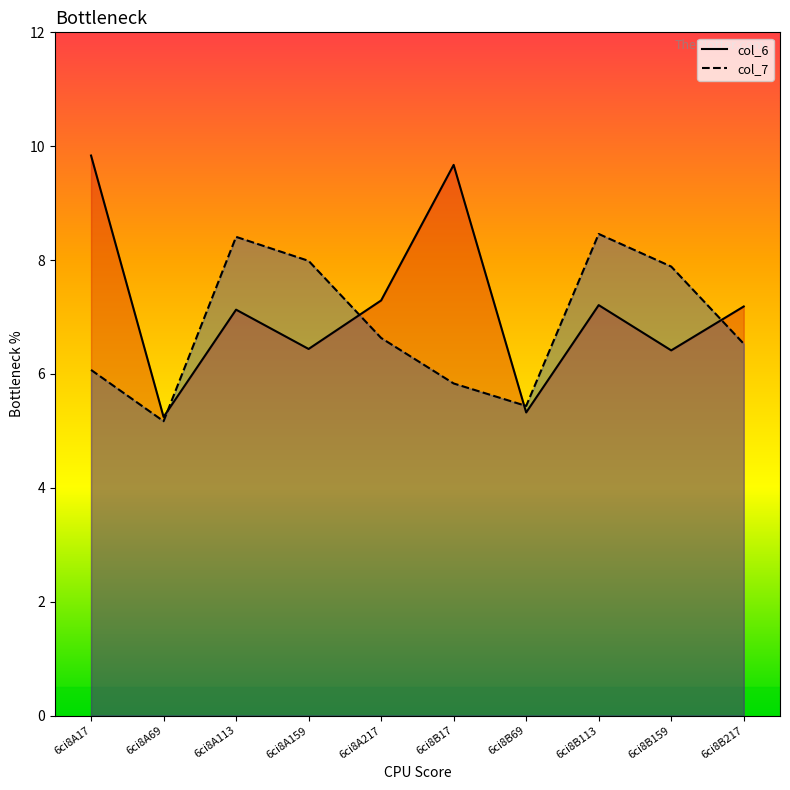

Reading left to right, extract all data points from this chart.

col_6: 9.8	5.2	7.1	6.4	7.3	9.7	5.3	7.2	6.4	7.2
col_7: 6.1	5.2	8.4	8.0	6.6	5.8	5.4	8.5	7.9	6.5